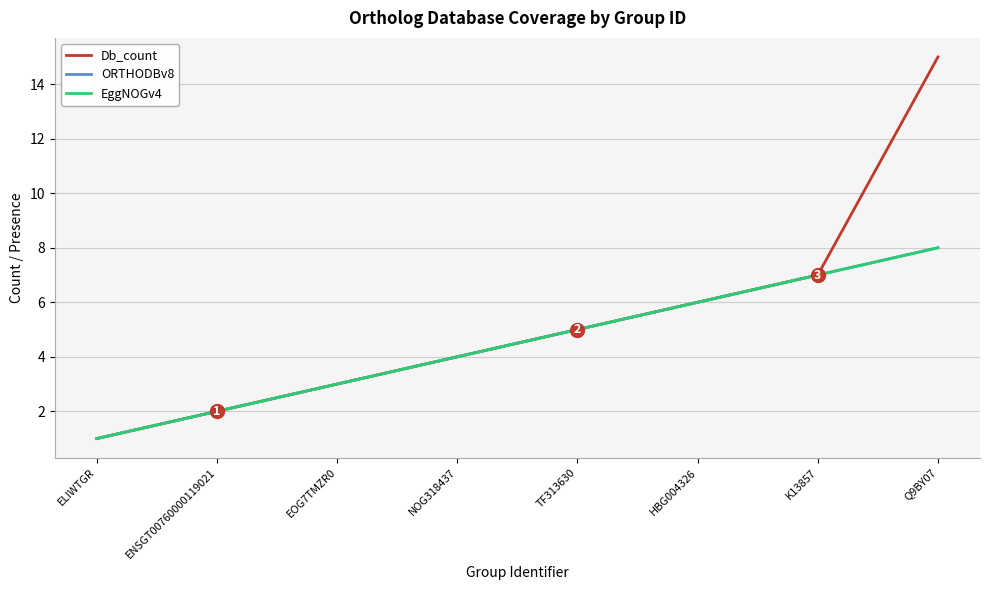

At which label does Db_count reach its minimum?

ELIWTGR